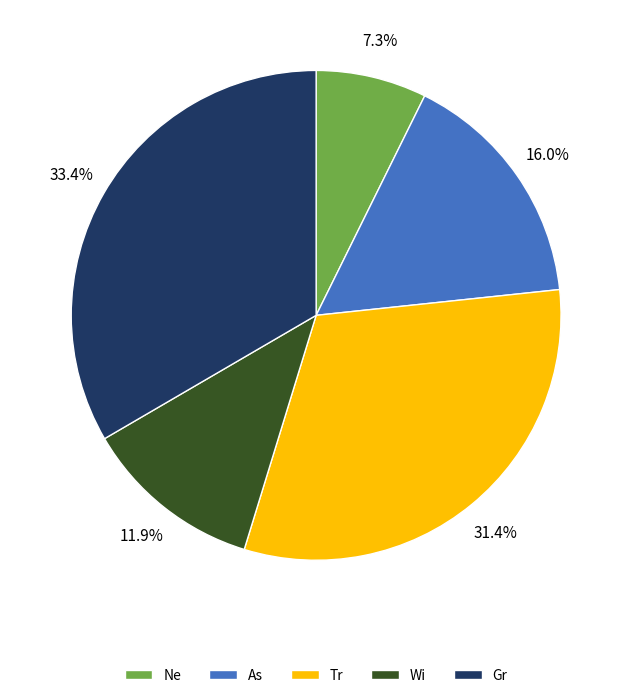

Which has a higher value, Ne or As?

As